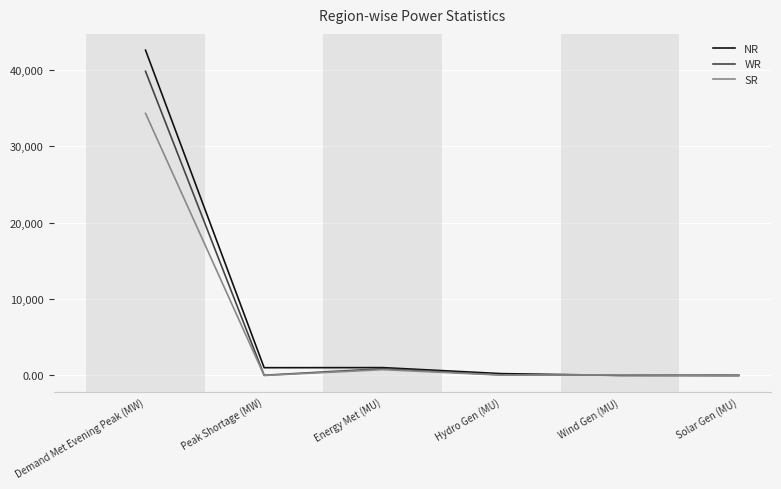

True or false: SR has more than 2 interior local peaks.

False